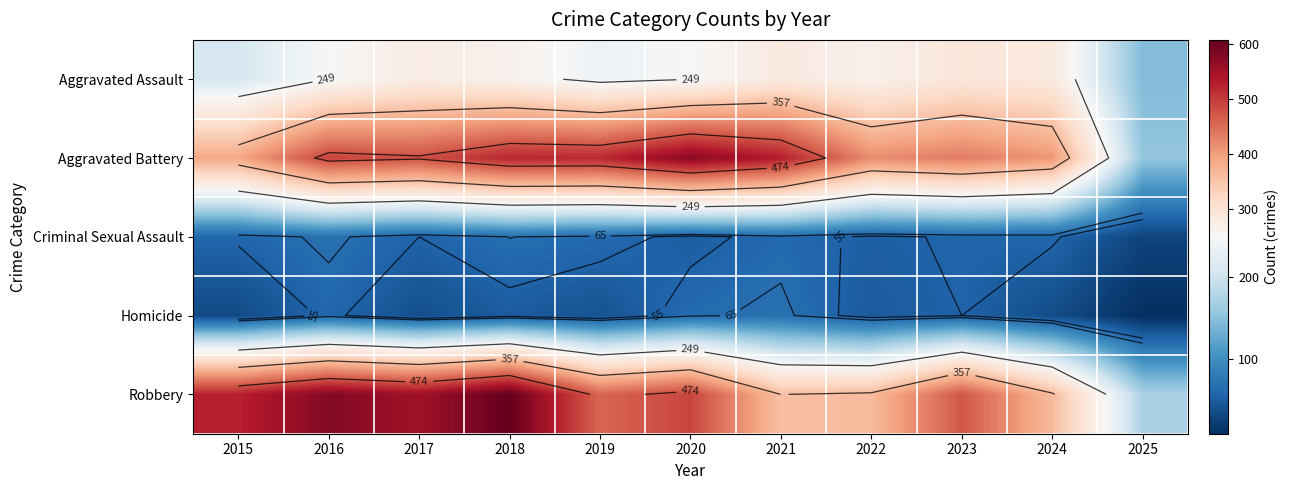

List the labels in order of Criminal Sexual Assault value, largest first.

2016, 2018, 2019, 2021, 2015, 2024, 2023, 2017, 2022, 2020, 2025